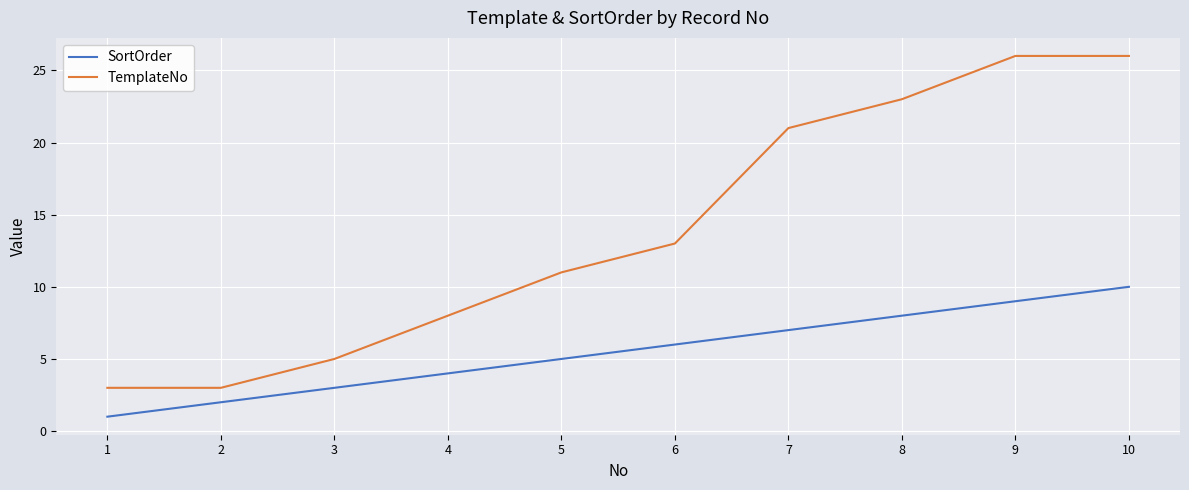

Reading left to right, transcribe all the data shown in this chart.

SortOrder: 1=1	2=2	3=3	4=4	5=5	6=6	7=7	8=8	9=9	10=10
TemplateNo: 1=3	2=3	3=5	4=8	5=11	6=13	7=21	8=23	9=26	10=26